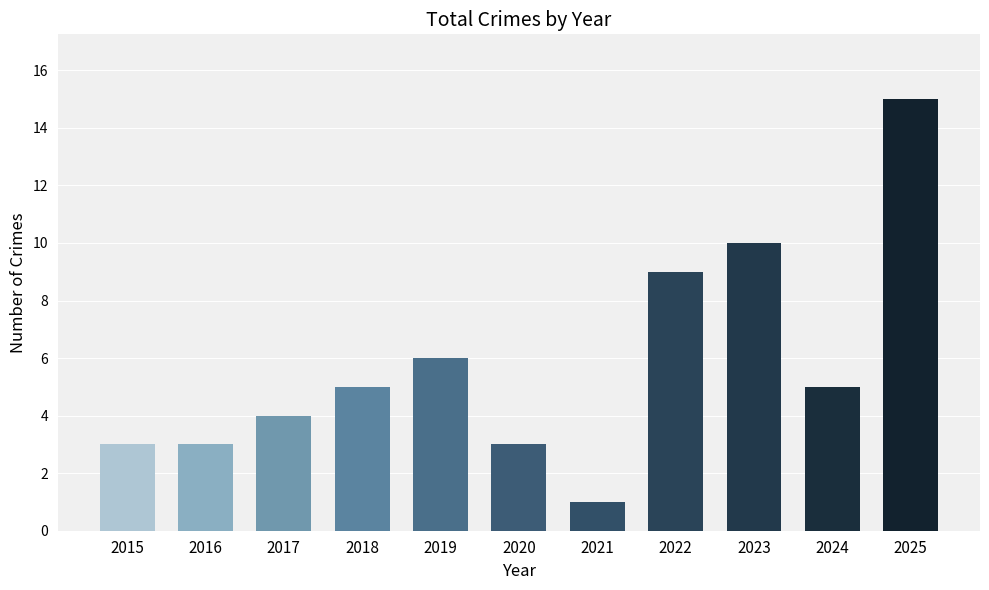

The value at 2016 is 3. True or false?

True